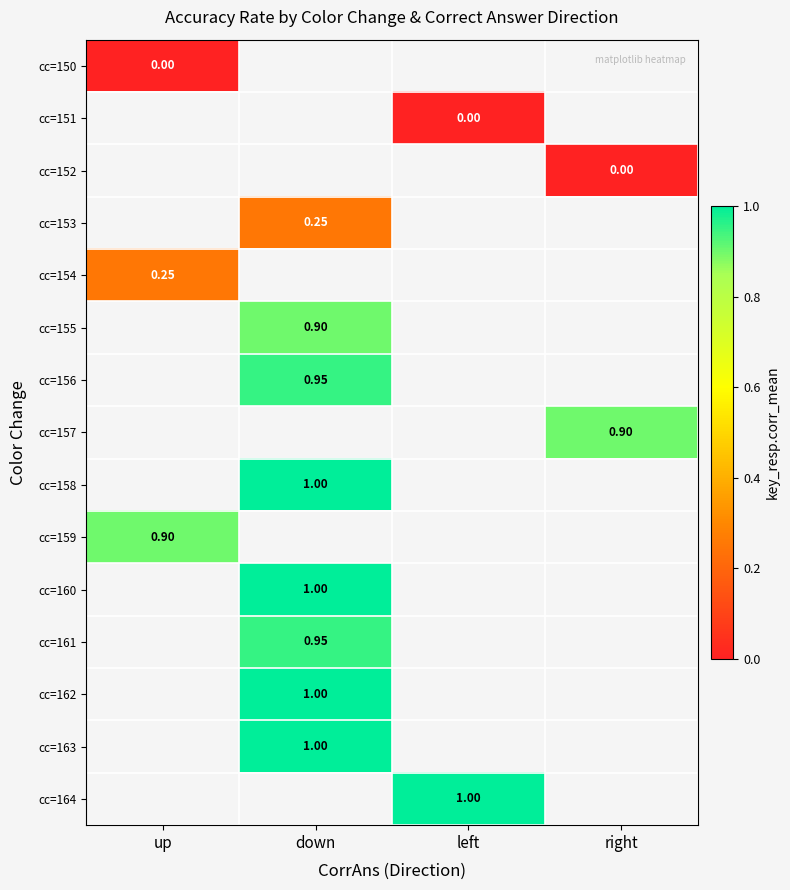

The value of cc=161 at down is 0.2. True or false?

False